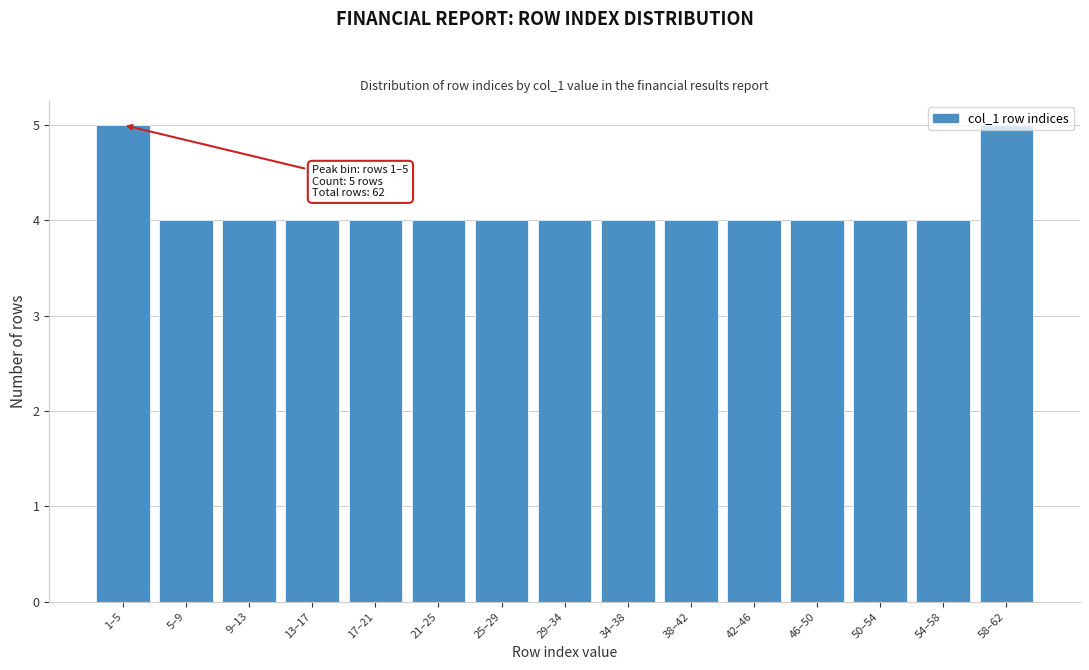

Is it true that the value at 25–29 is 4?

True